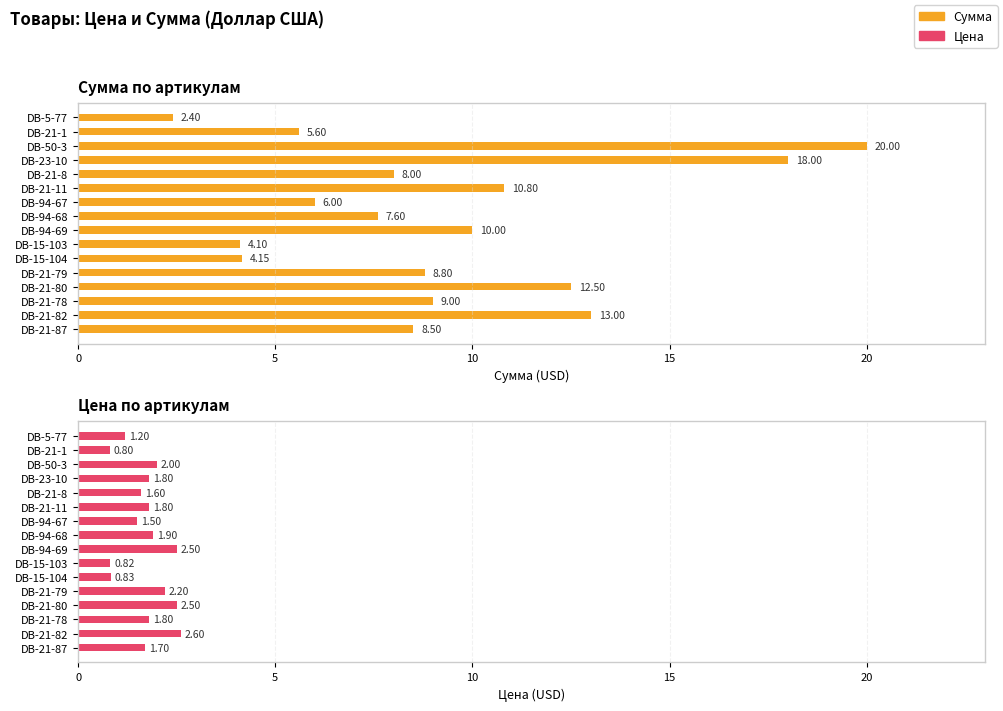

What are all the series names shown in the legend?

Сумма, Цена